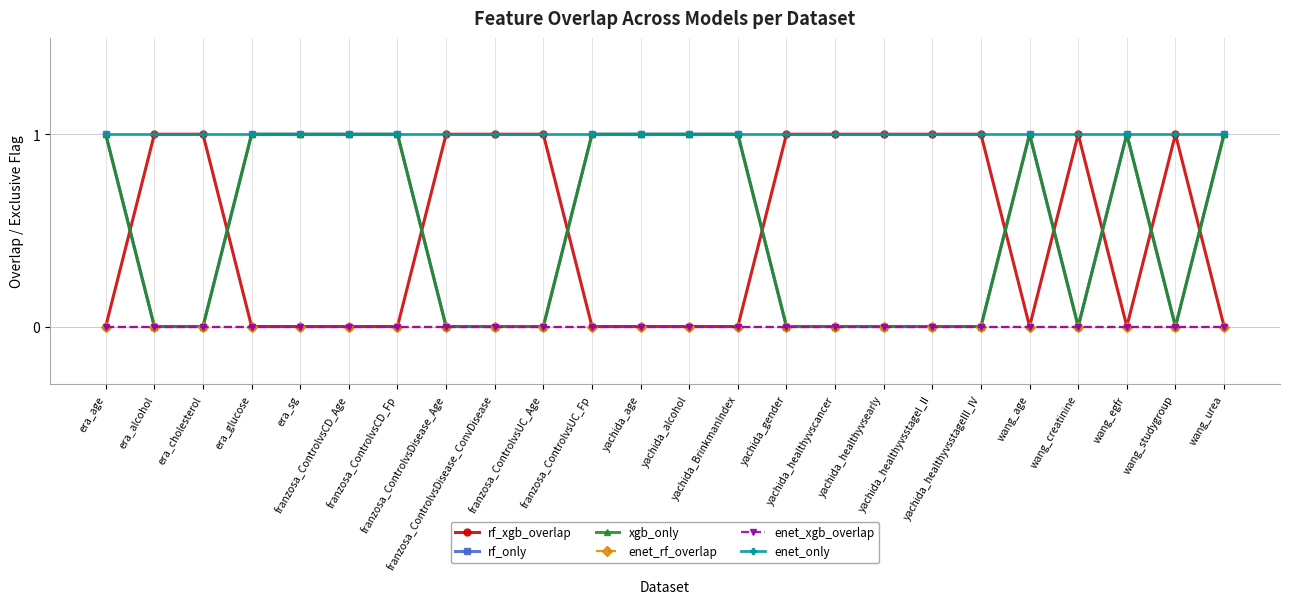

What is the highest value of the rf_xgb_overlap series?

1